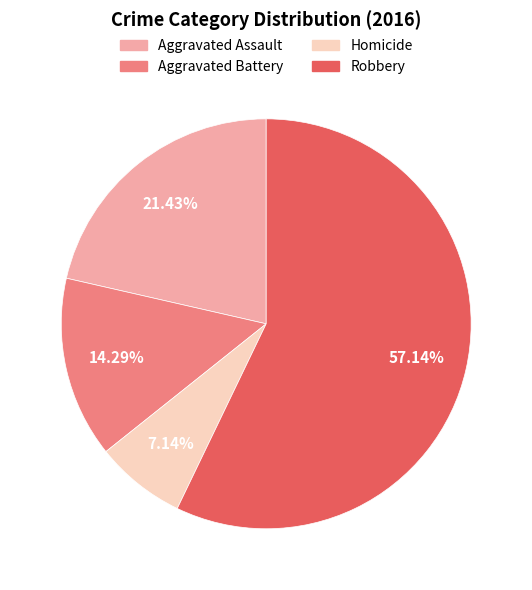

To the nearest percent, what portion does Aggravated Battery represent?

14%